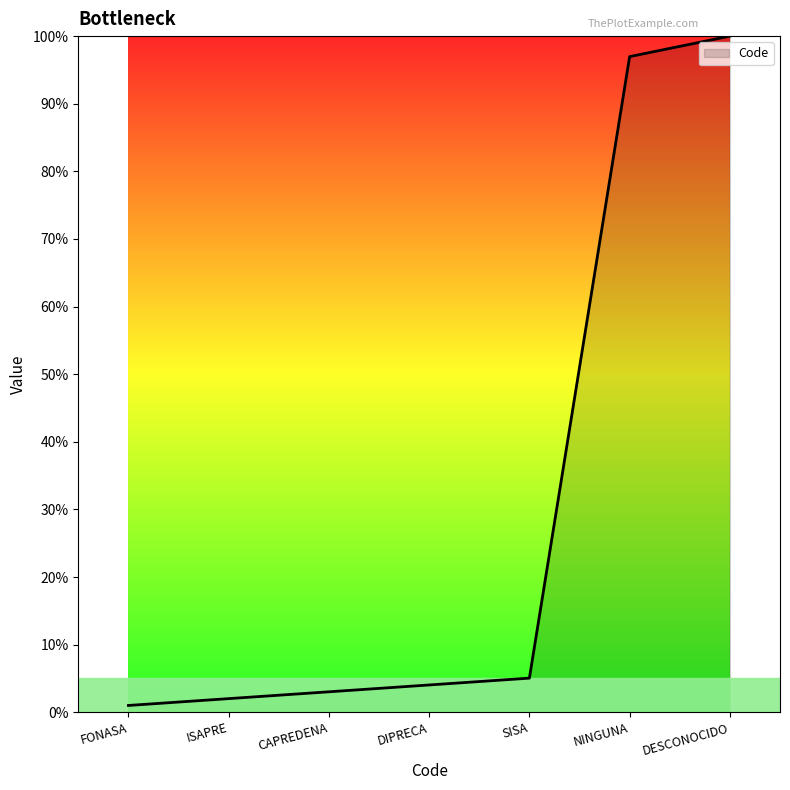

How many lines are shown in the chart?

1